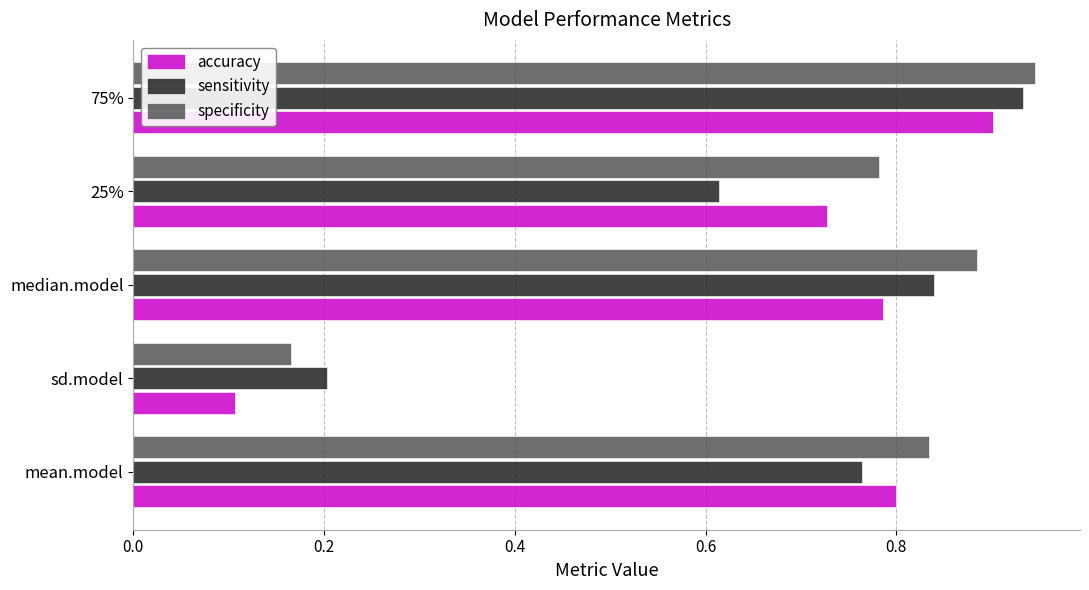

Which series has the largest total across all categories?

specificity